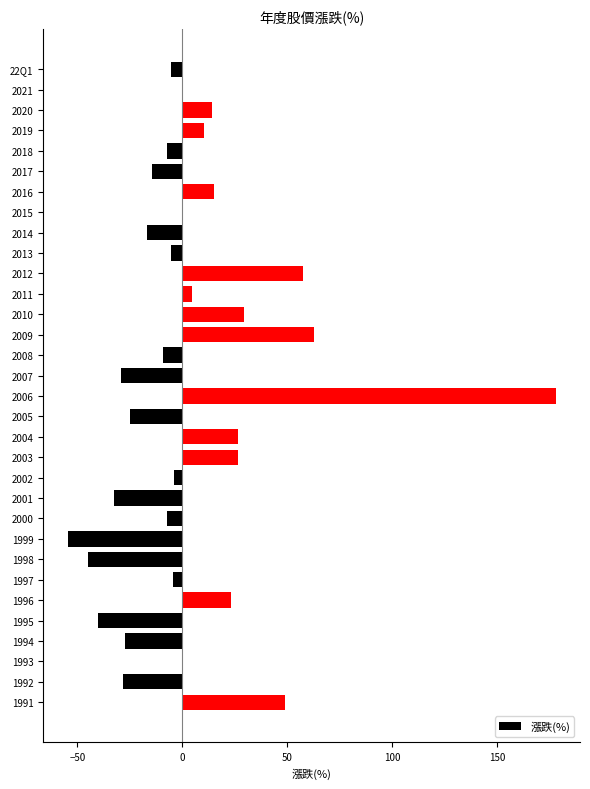

What is the maximum value shown in the chart?

178.0